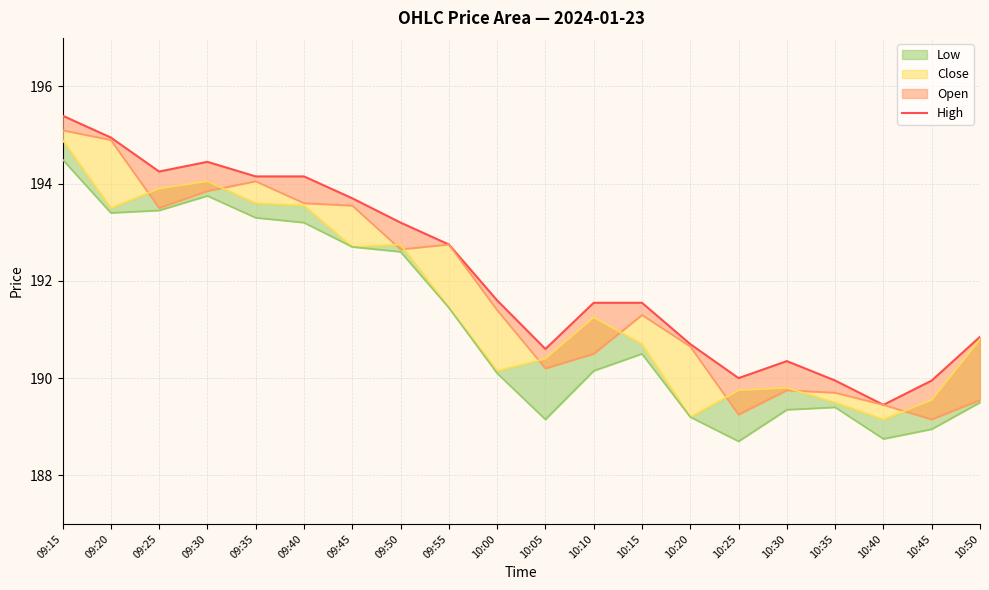

Rank the series by their average value, from highest to lowest.

High, Open, Close, Low